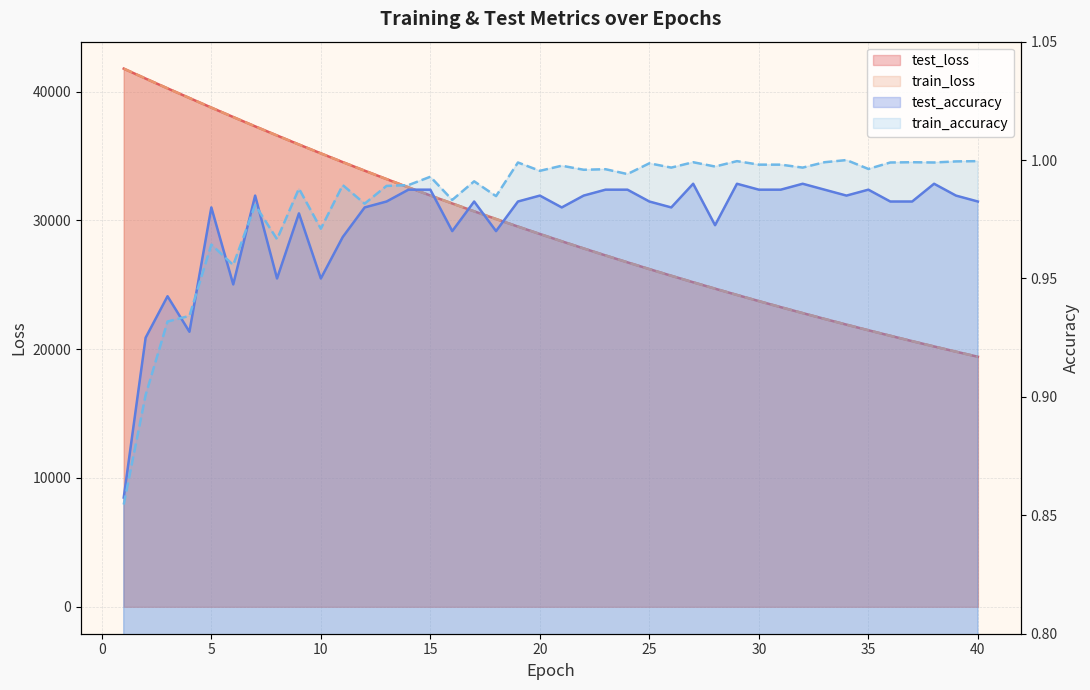

True or false: test_accuracy and train_loss cross at least once.

False